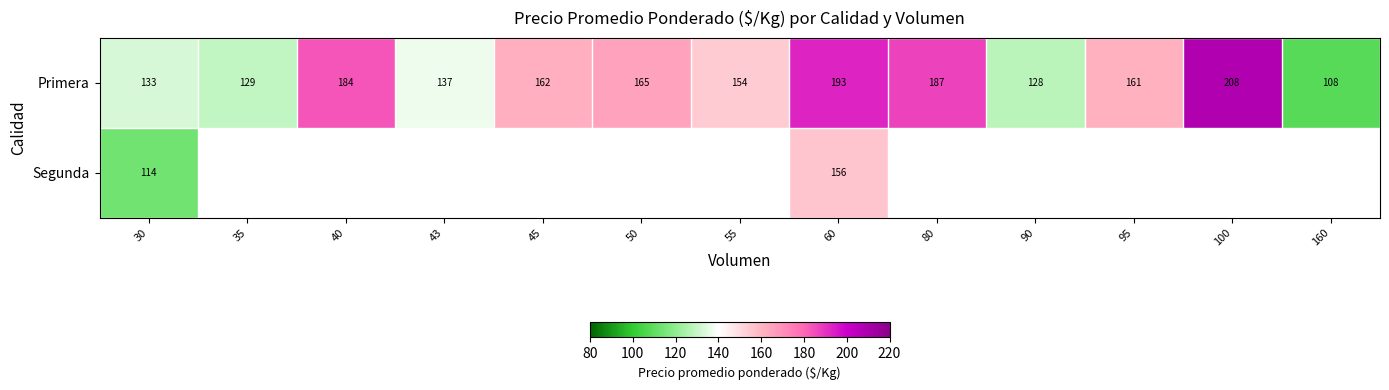

What is the approximate value of Primera at 160?

108